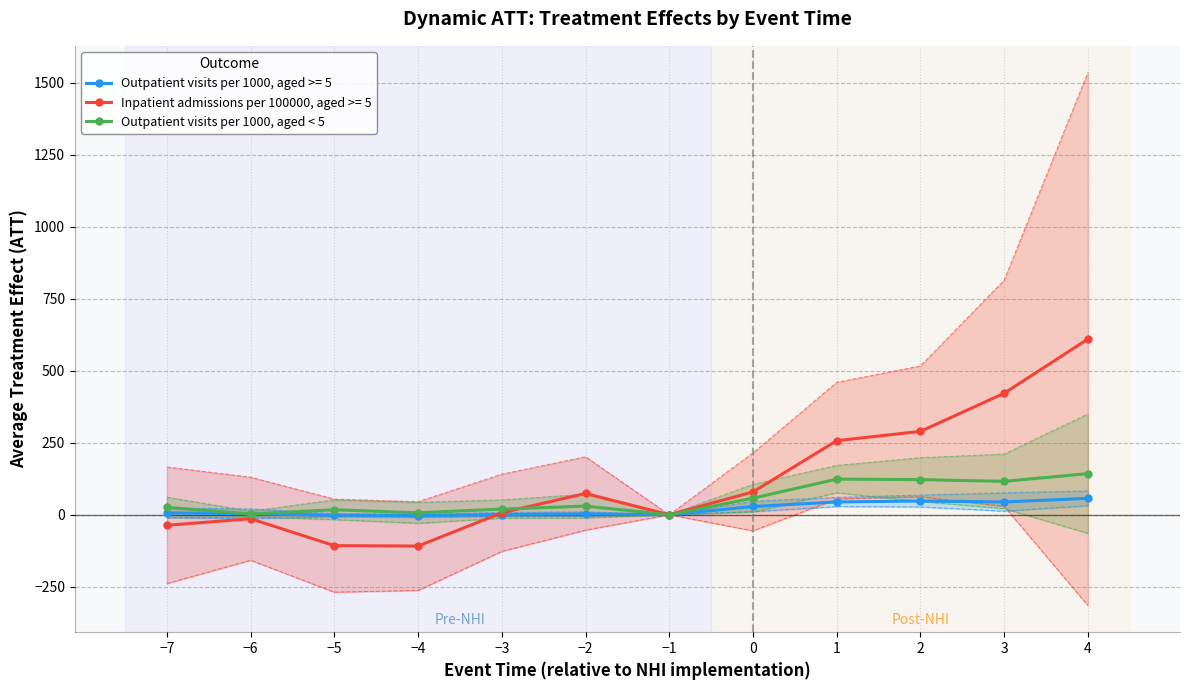

Is this an area chart (filled region under the line)?

No